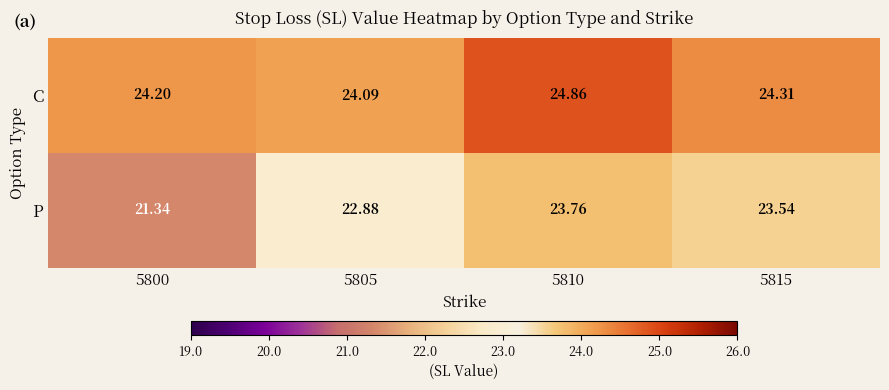

At which category is the sum across all series the highest?

5810